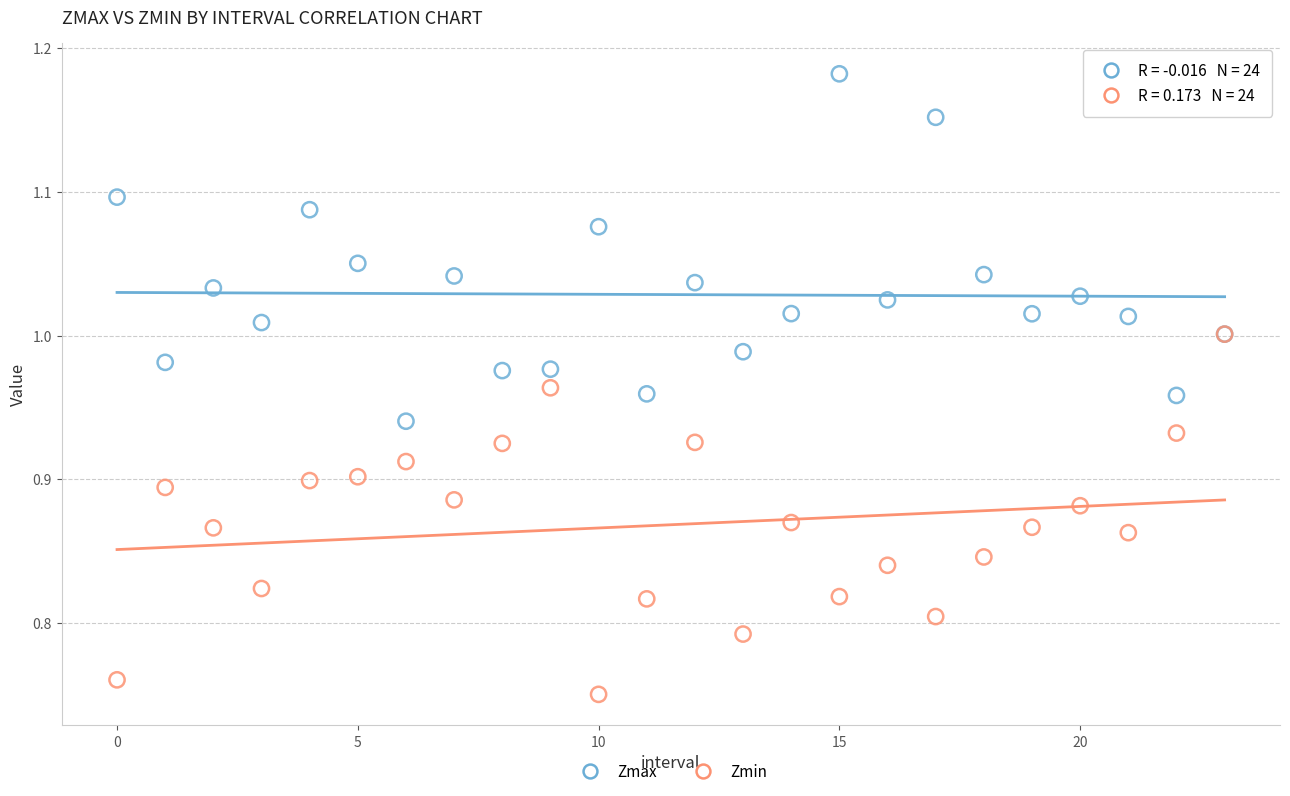

What are all the series names shown in the legend?

Zmax, Zmin